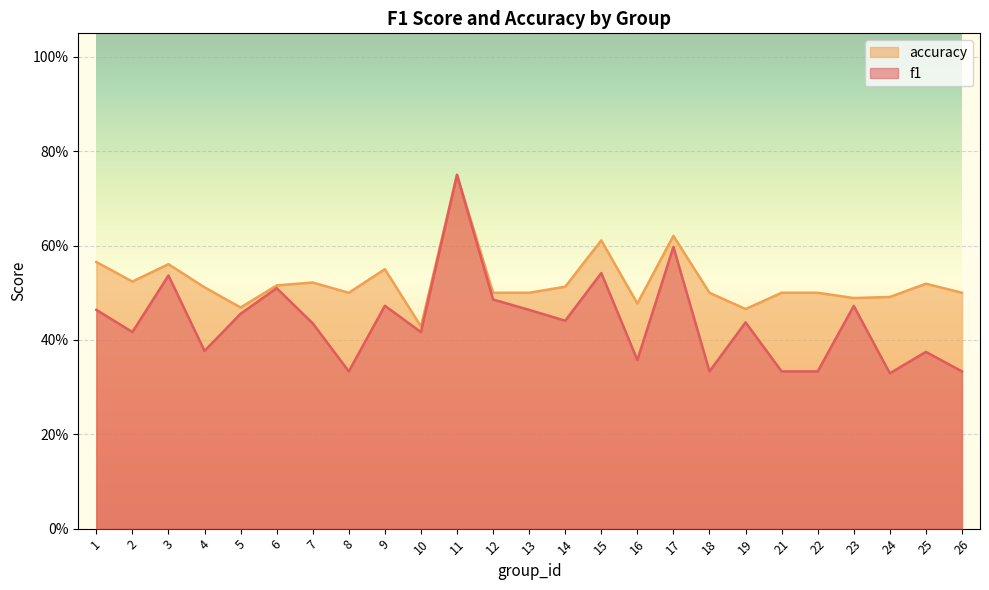

Rank the series by their maximum value, from lowest to highest.

f1, accuracy